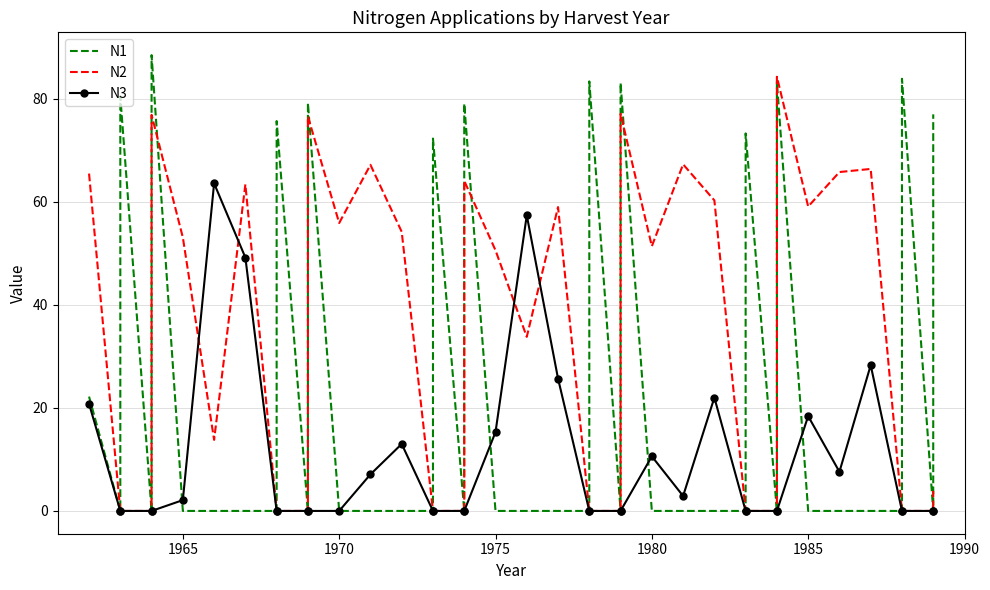

What is the greatest value displayed?

88.5